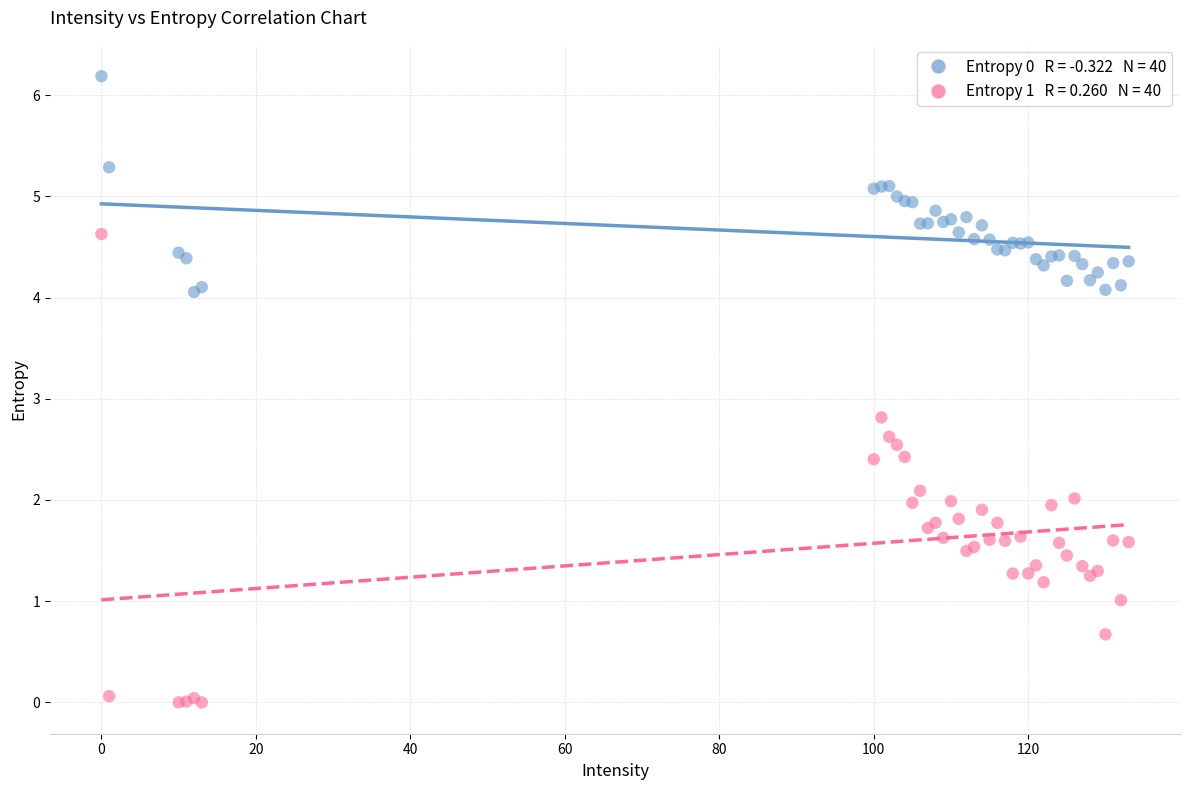

Across all series, what Y value is closest to 3?

2.8